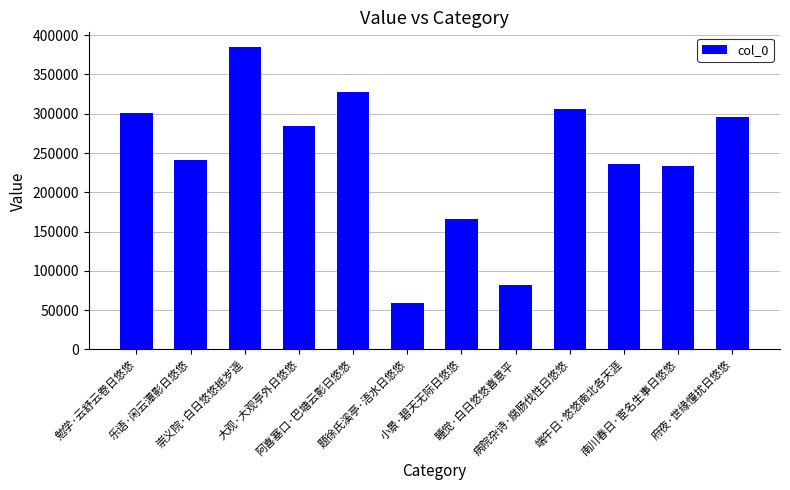

What is the average value?

243142